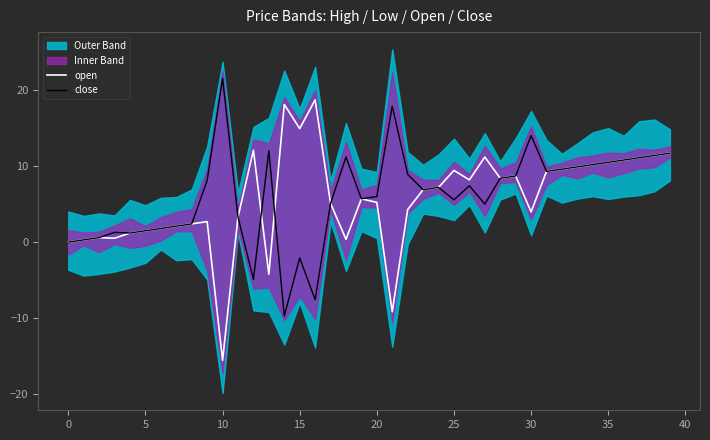

How many negative values does the close series have?

4